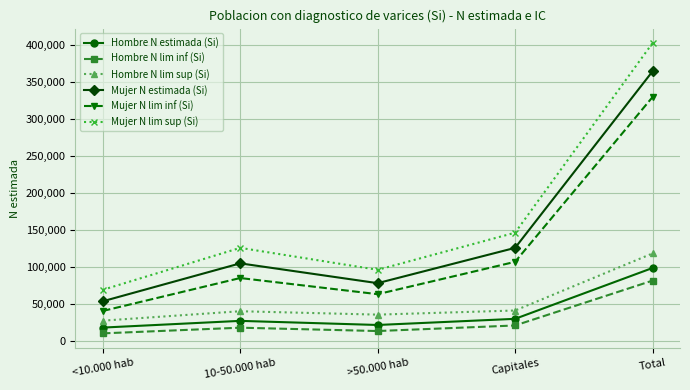

How many data points does each series have?

5